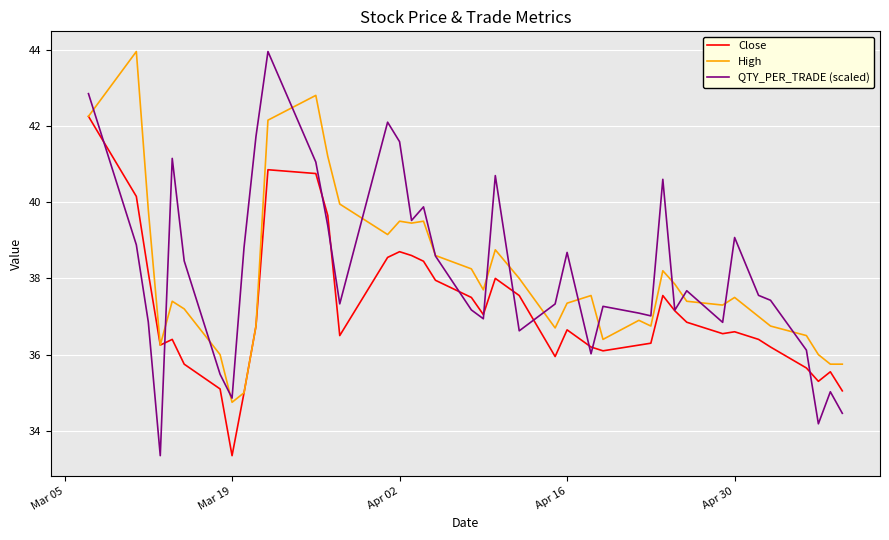

Which series has the largest range (max minus min)?

QTY_PER_TRADE (scaled)